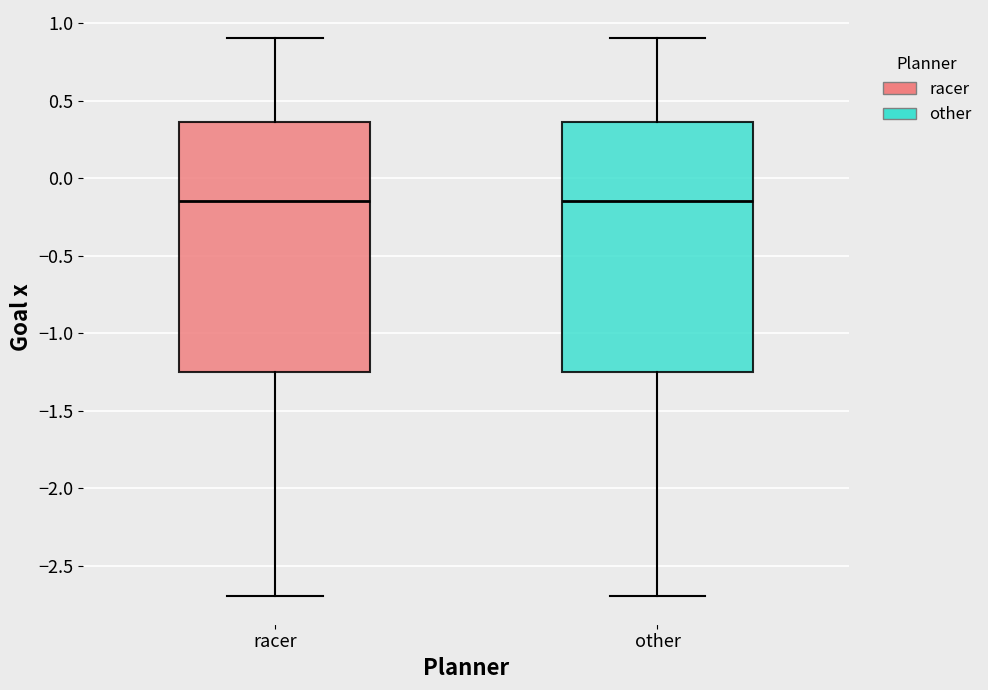

Reading left to right, transcribe this box plot: for each box, give where its median line is, the range the box spans, and where its two whiskers end, as read against the y-axis. The values are not printed on the chart, so give them approximately, as read against the axis.

racer: median -0.15, box -1.25 to 0.35, whiskers -2.70 to 0.90
other: median -0.15, box -1.25 to 0.35, whiskers -2.70 to 0.90